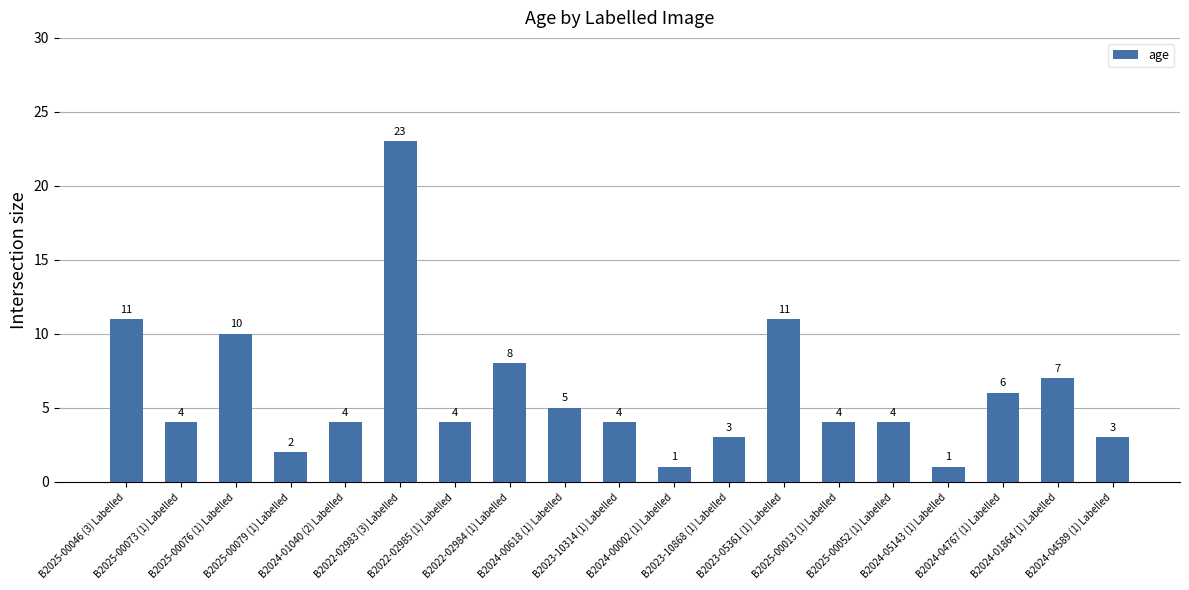

What is the label of the 14th bar from the left?

B2025-00013 (1) Labelled